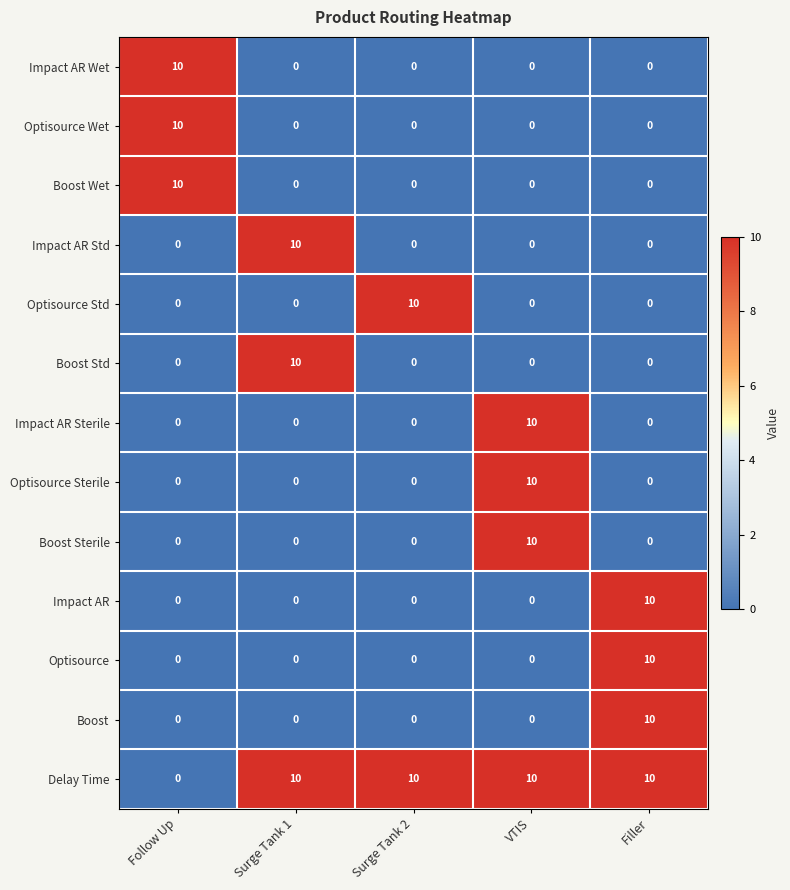

How many categories are shown in the chart?

5